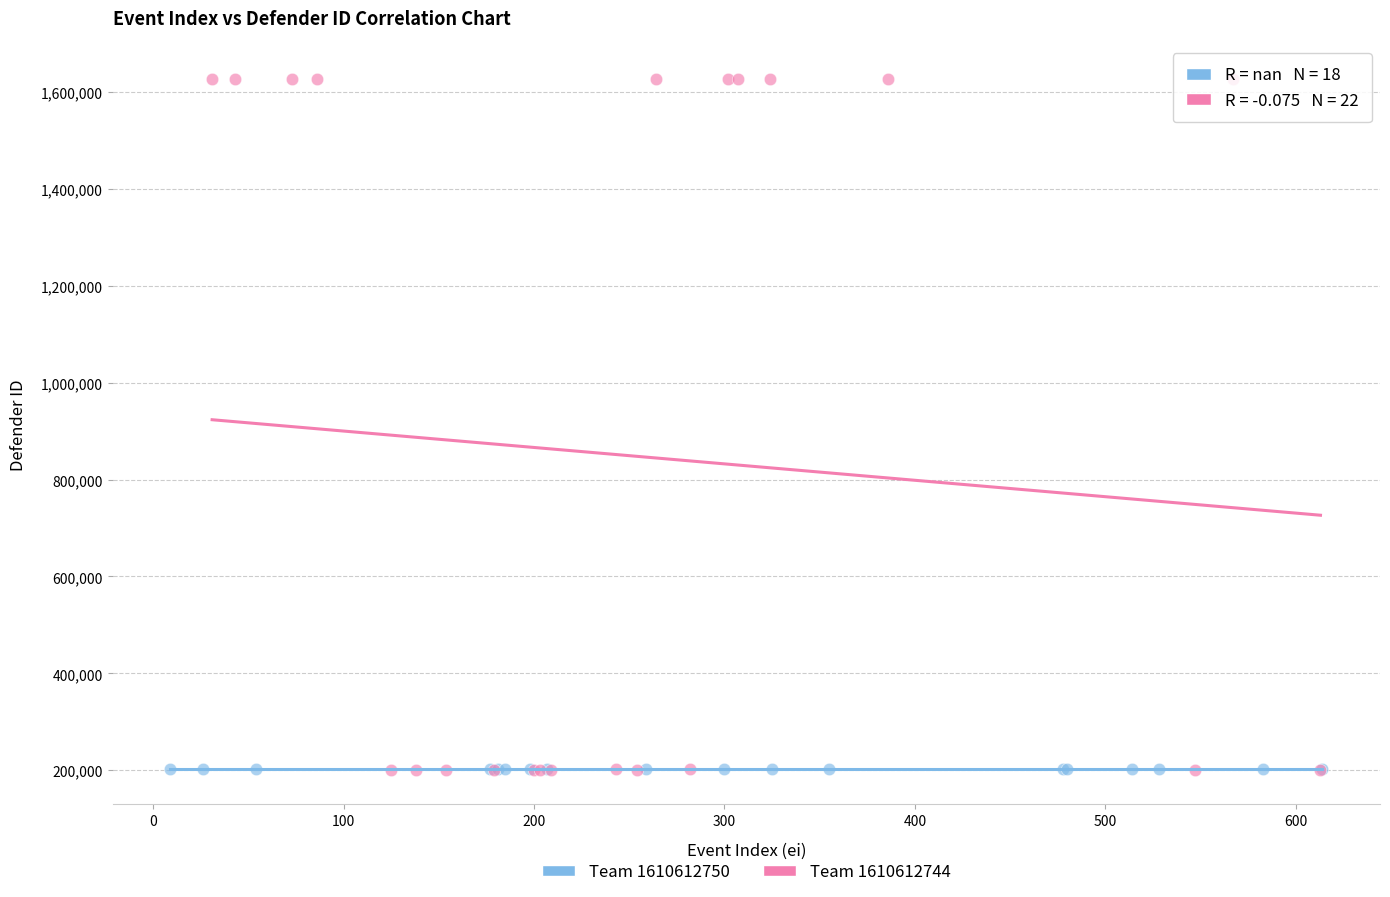

Which series contains the highest Y value?

Team 1610612744